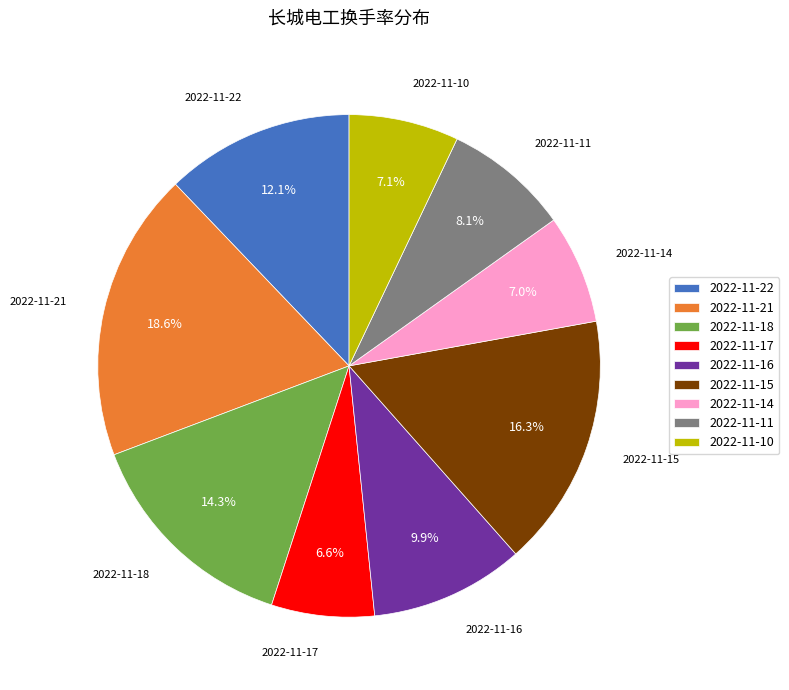

To the nearest percent, what portion does 2022-11-18 represent?

14%